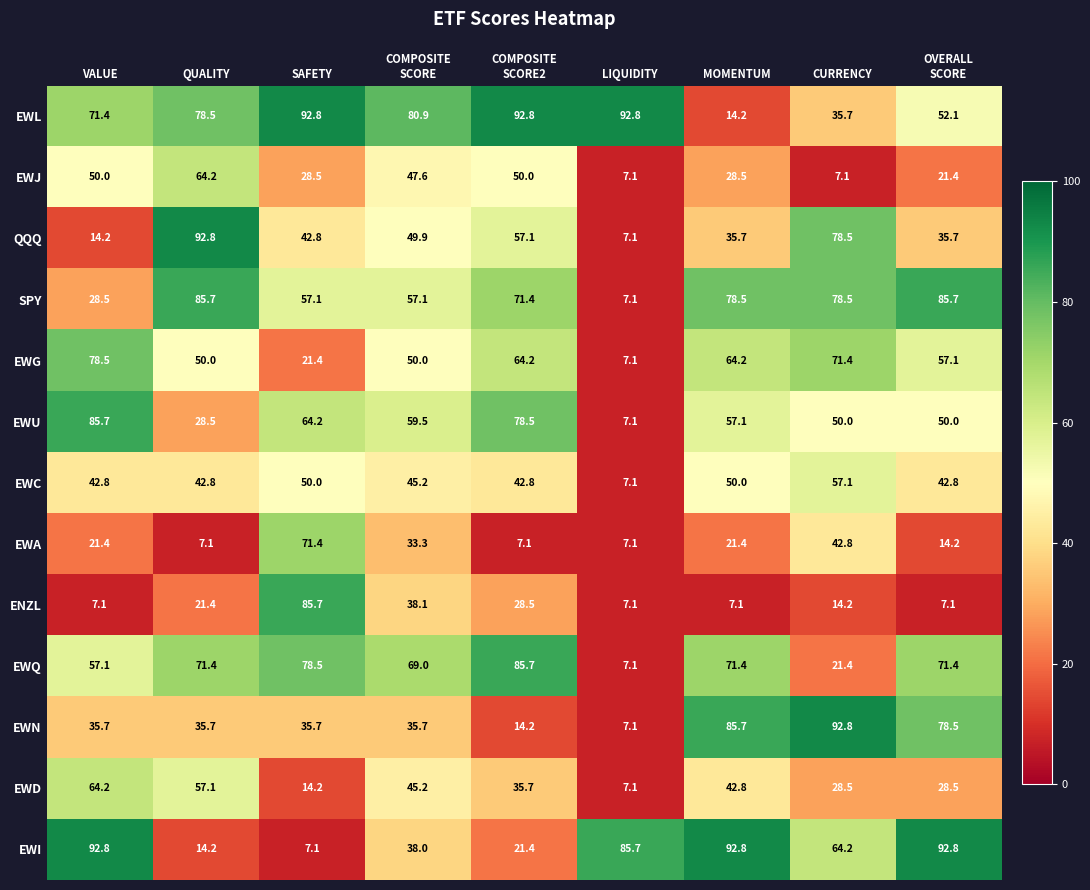

What is the spread (max minus min) of values at LIQUIDITY?

85.7